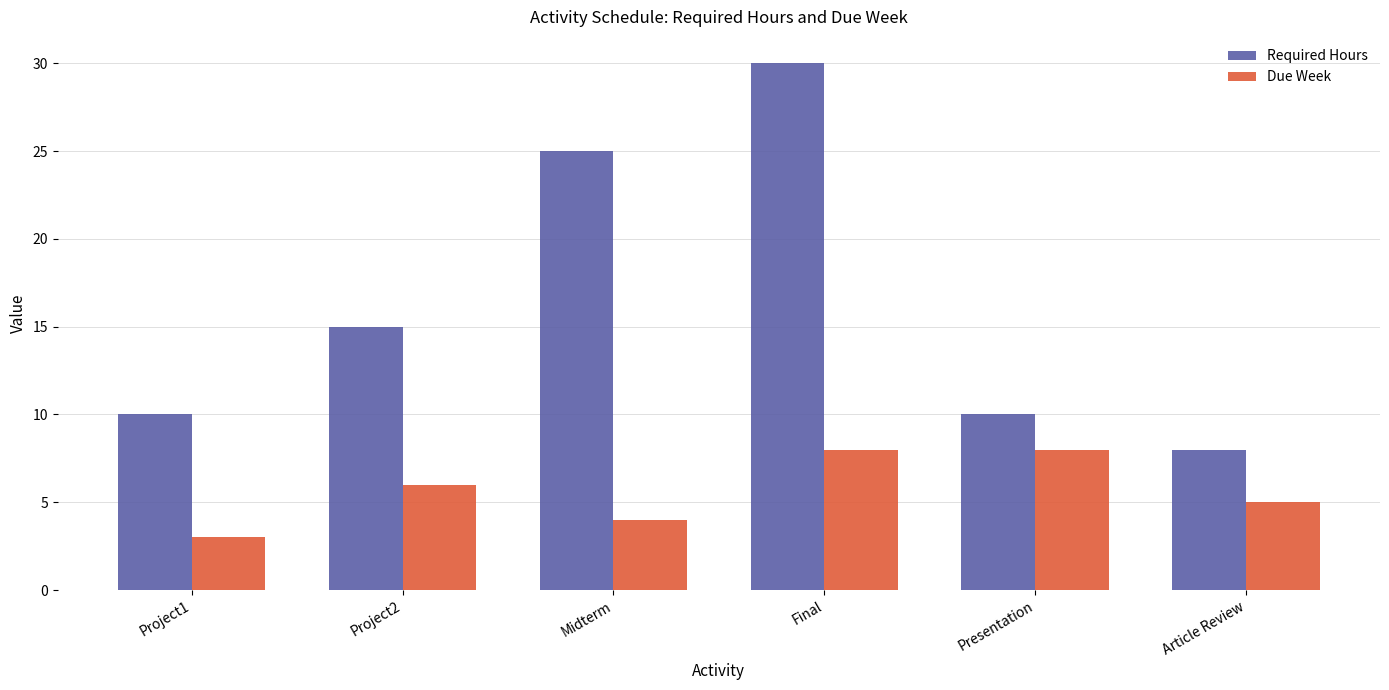

Count the number of data series in this chart.

2